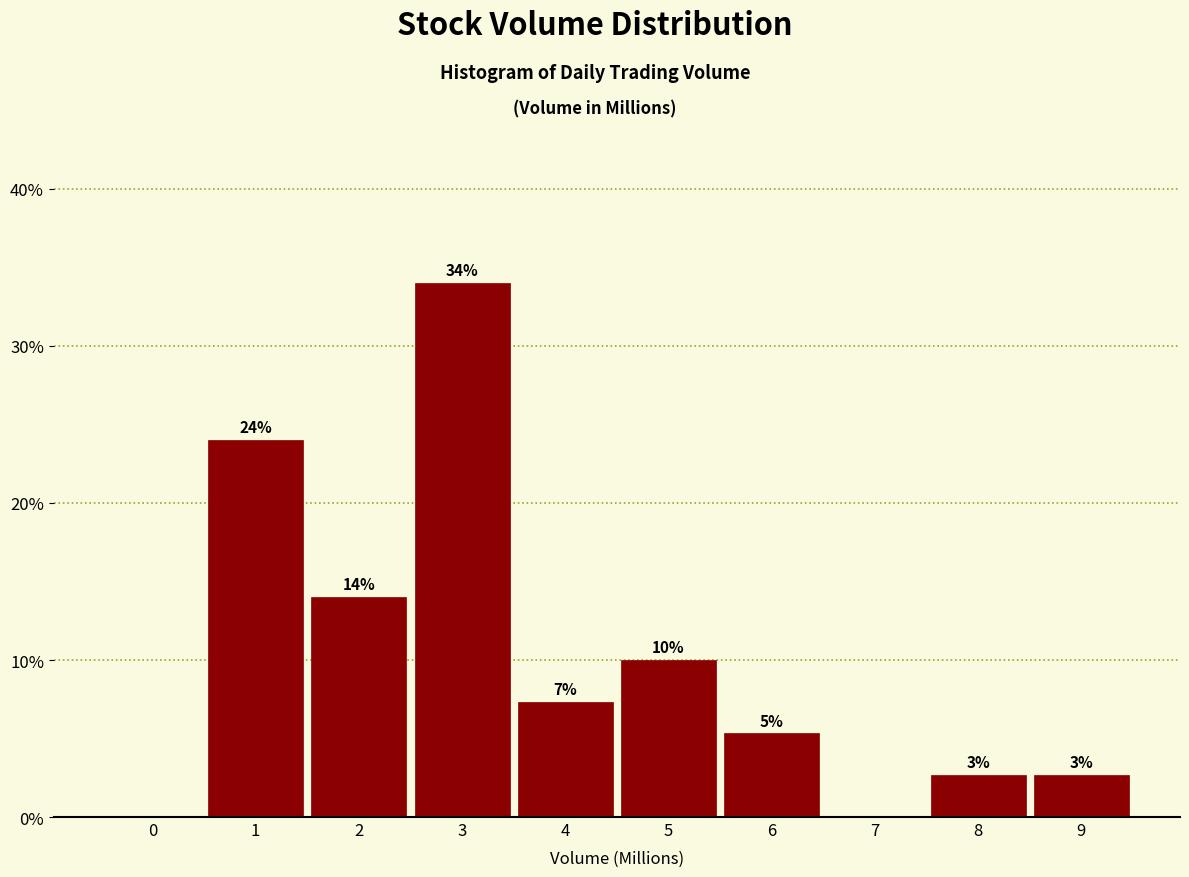

Is it true that the value at 5 is 10.0?

True